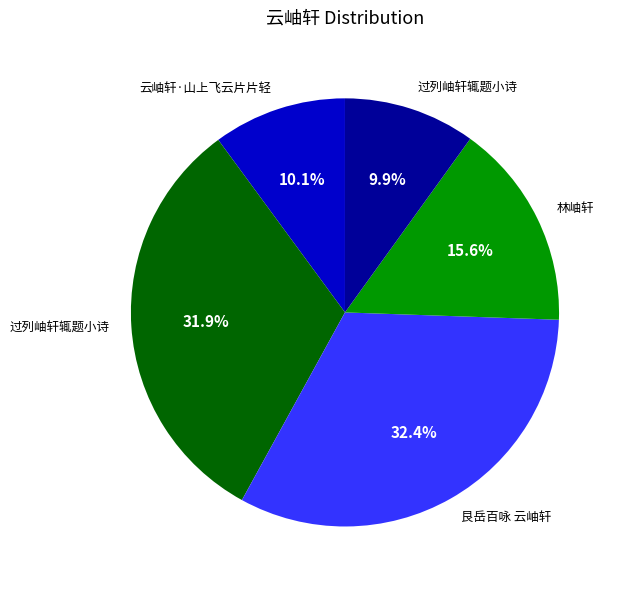

Does any single category account for the majority?

No